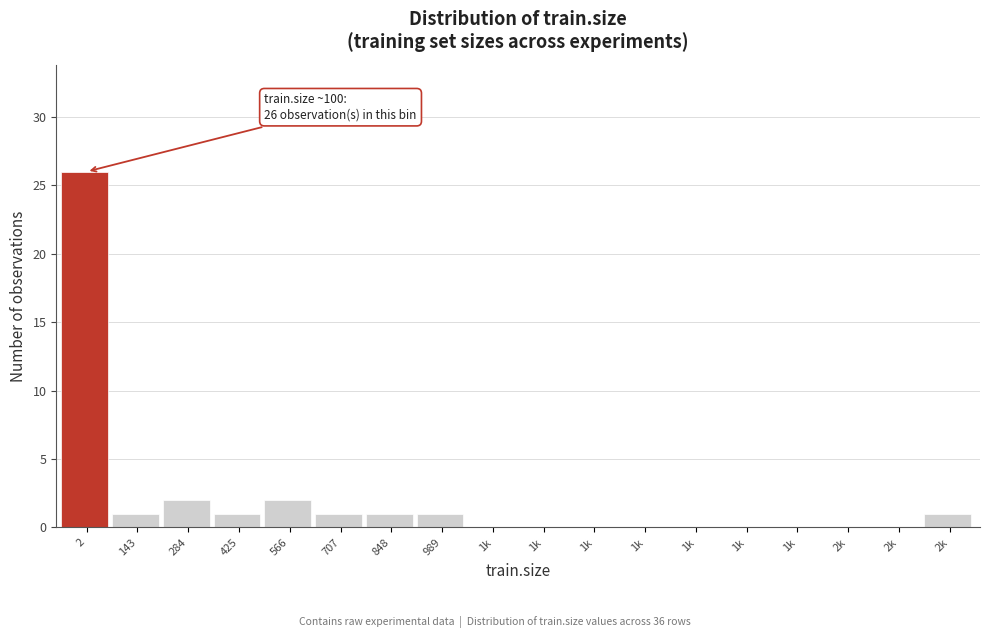

How many categories are shown in the chart?

18